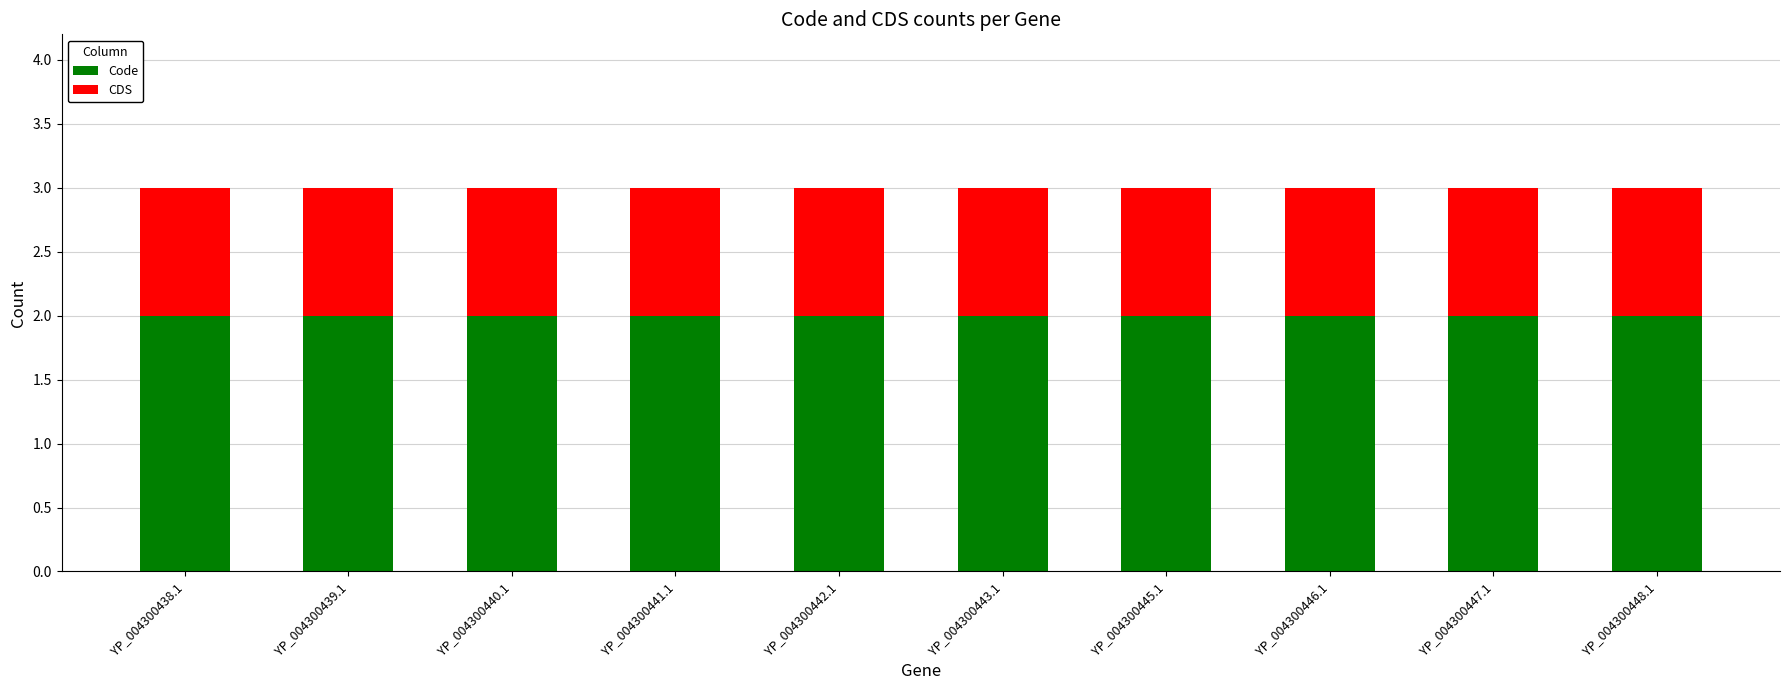

What is the sum of all Code values?

20